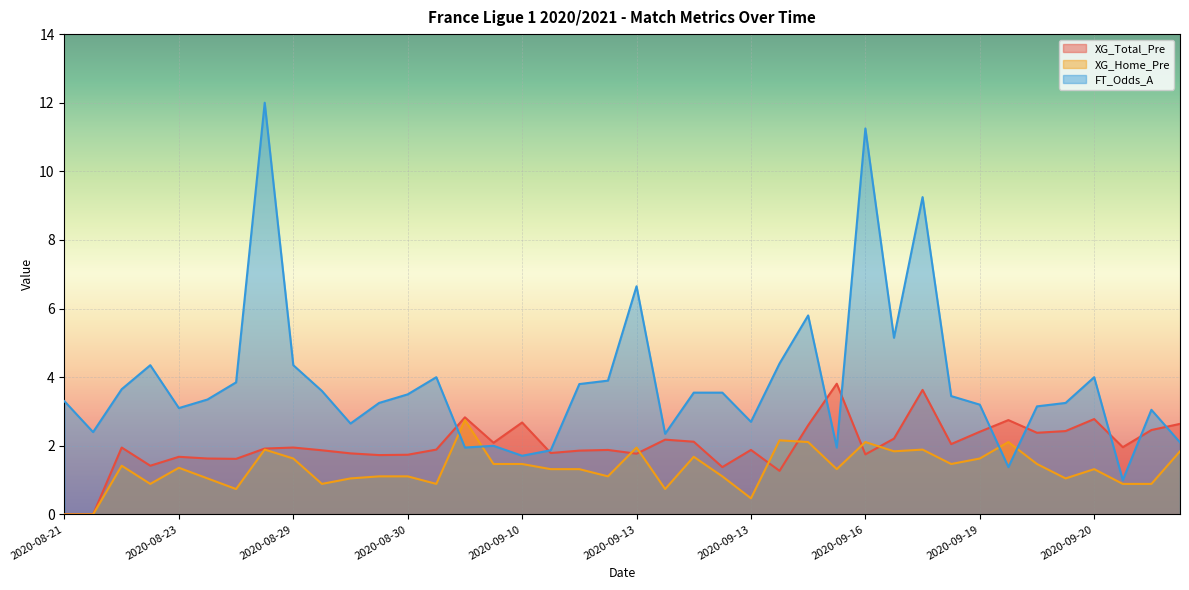

What is the total value across all series at 2020-09-19?

7.2